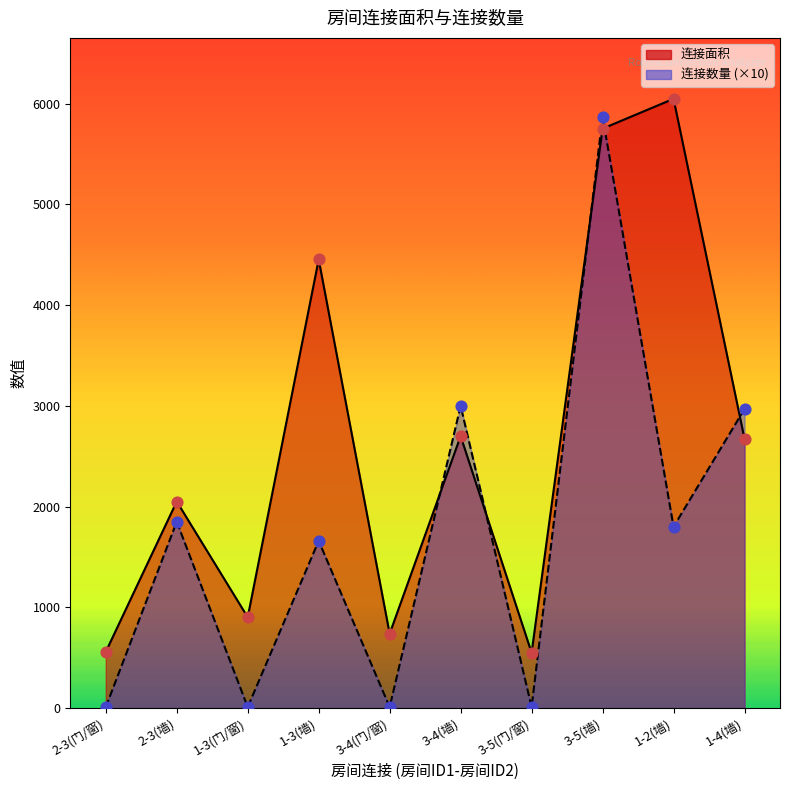

Which series reaches the maximum Y coordinate?

连接面积